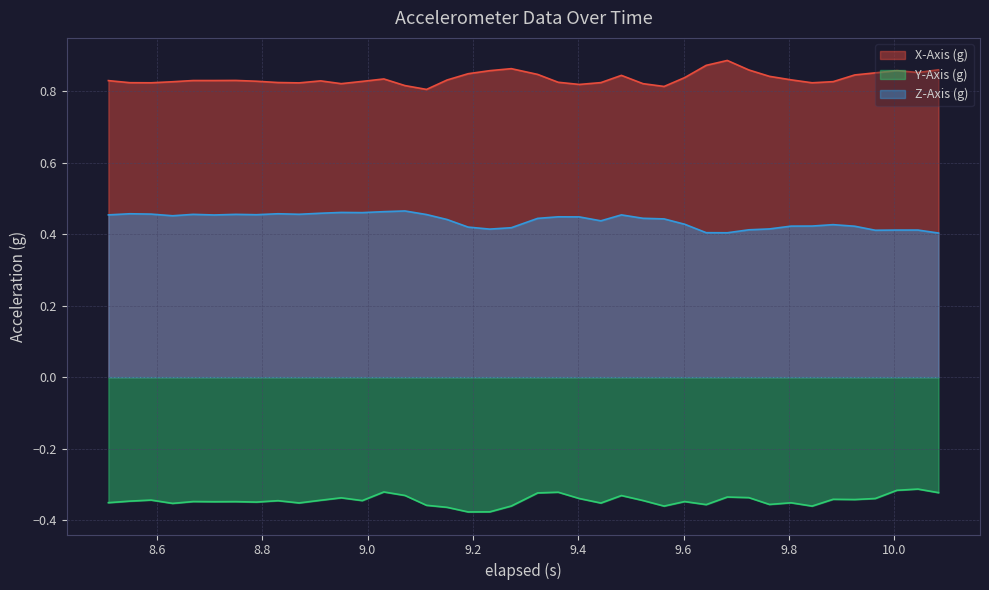

Which series has the largest range (max minus min)?

X-Axis (g)